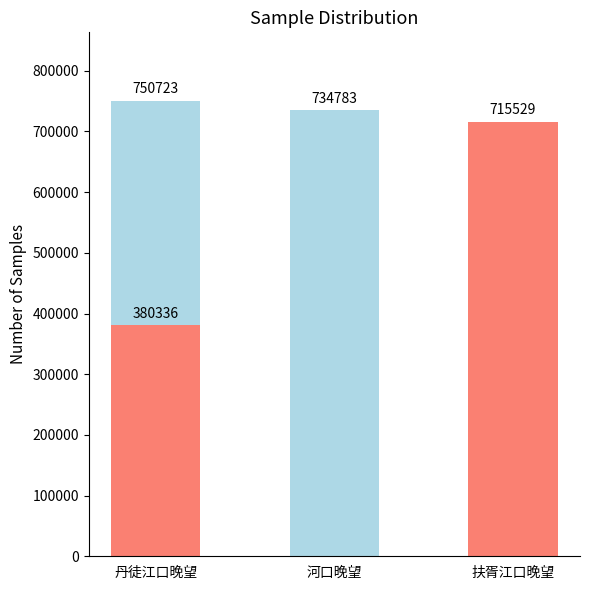

At which category does the chart reach its peak across all series?

丹徒江口晚望